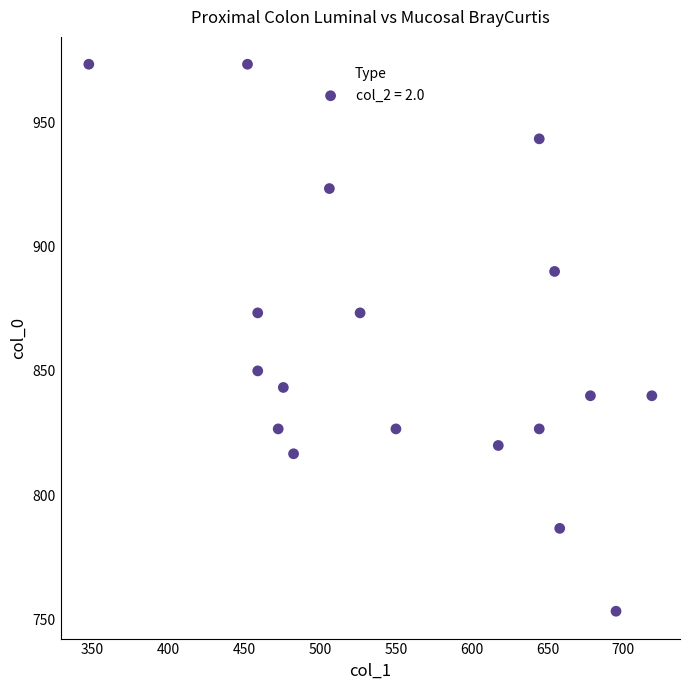

What is the range of X values (max minus min)?

371.2